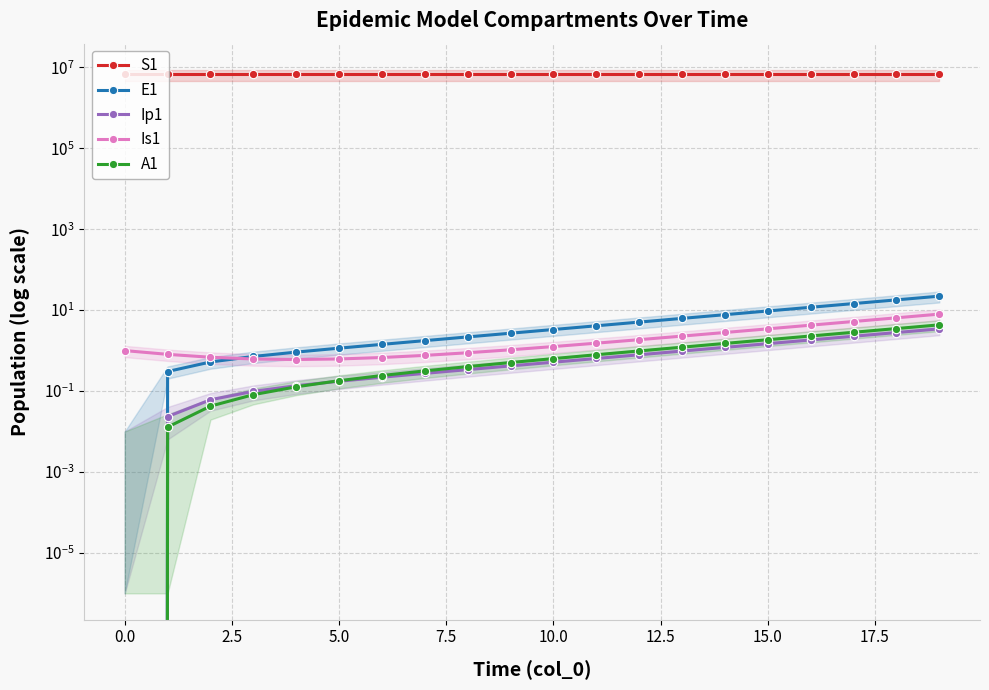

What is the value of the S1 point at the 19th from the left?

6671041.5